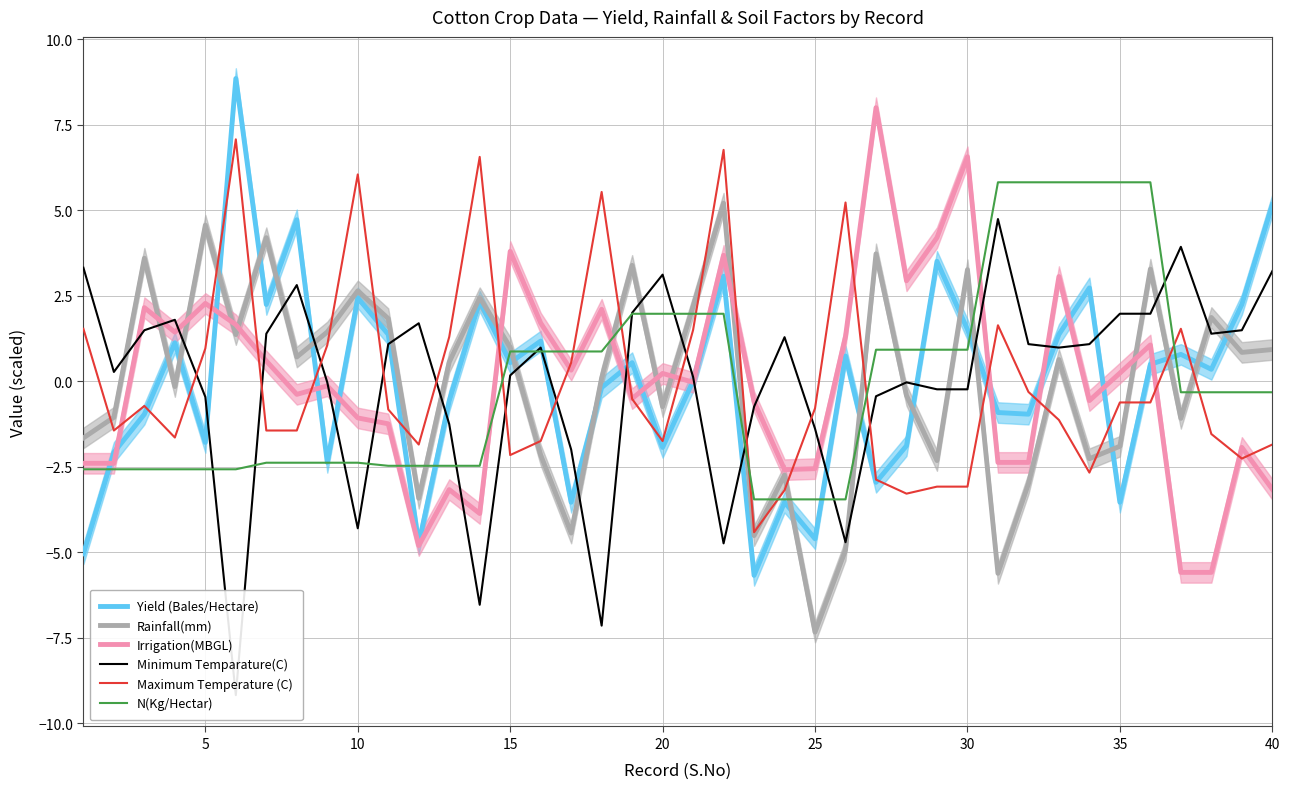

What is the minimum value for Yield (Bales/Hectare)?

-5.7